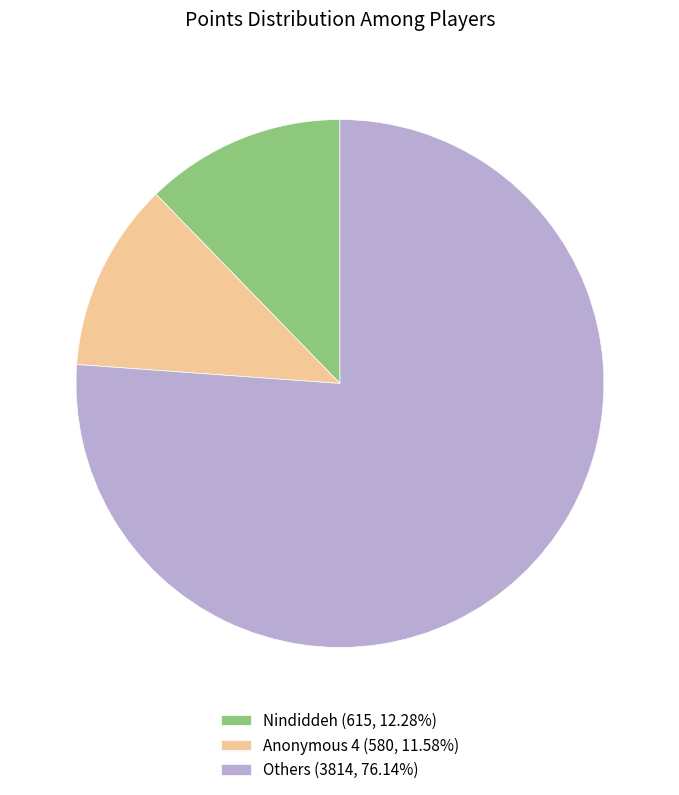

How many segments does this pie chart have?

3